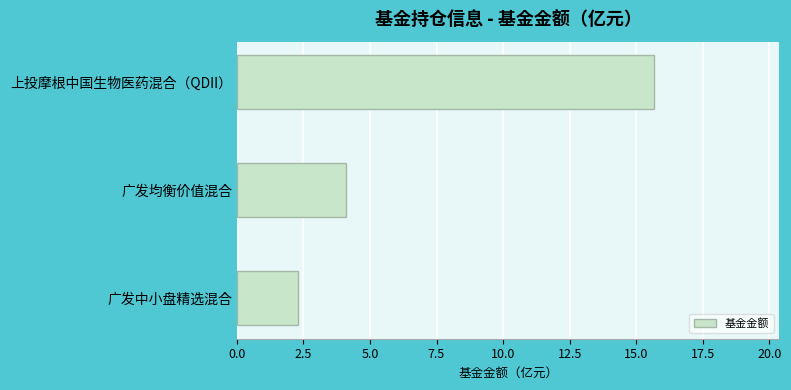

Which category has the lowest value across all series?

广发中小盘精选混合